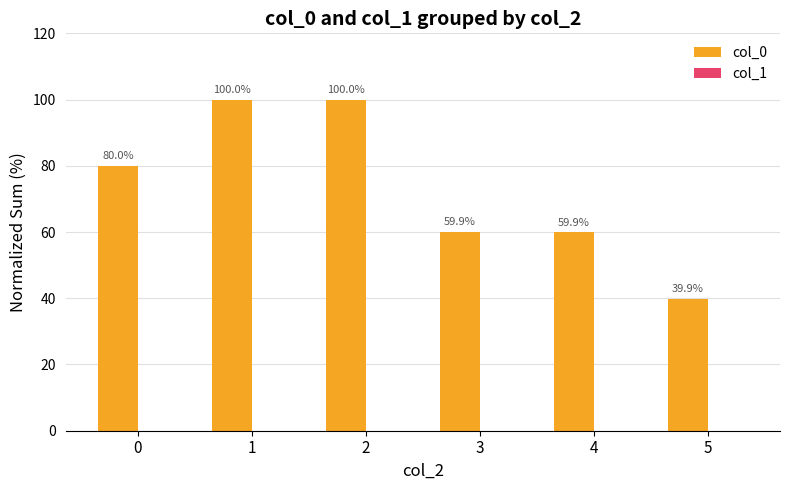

What is the approximate value at 4?

59.9